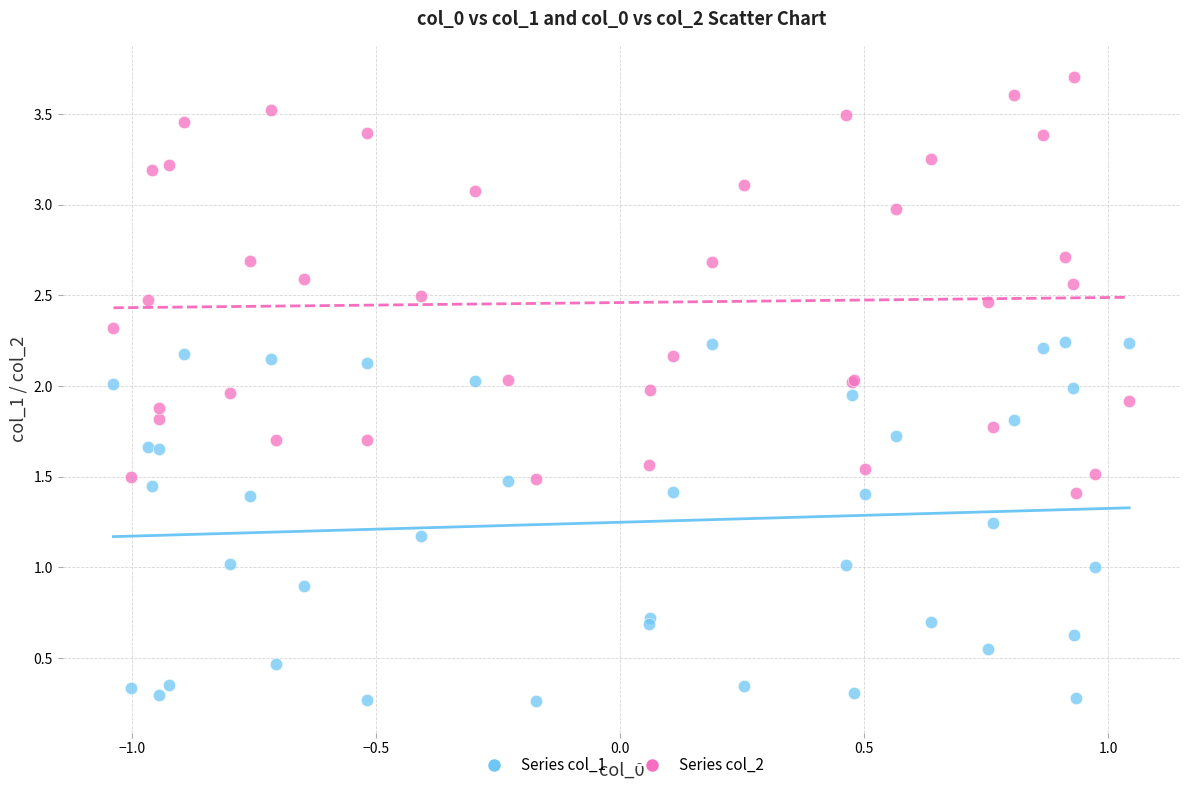

Which series contains the lowest Y value?

Series col_1